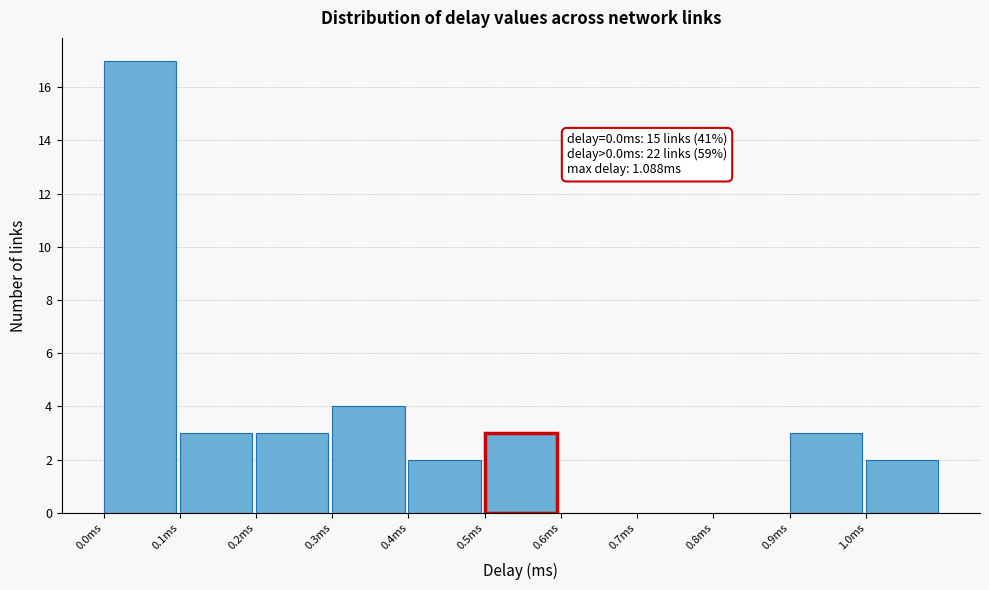

Over which range of the x-axis is the bar tallest?

0.0 to 0.1